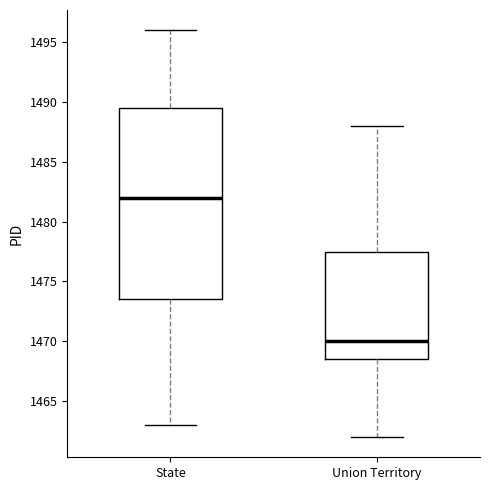

Where is the lower edge of the box for Union Territory on the y-axis? The values are not printed on the chart, so give them approximately, as read against the axis.

1468.5